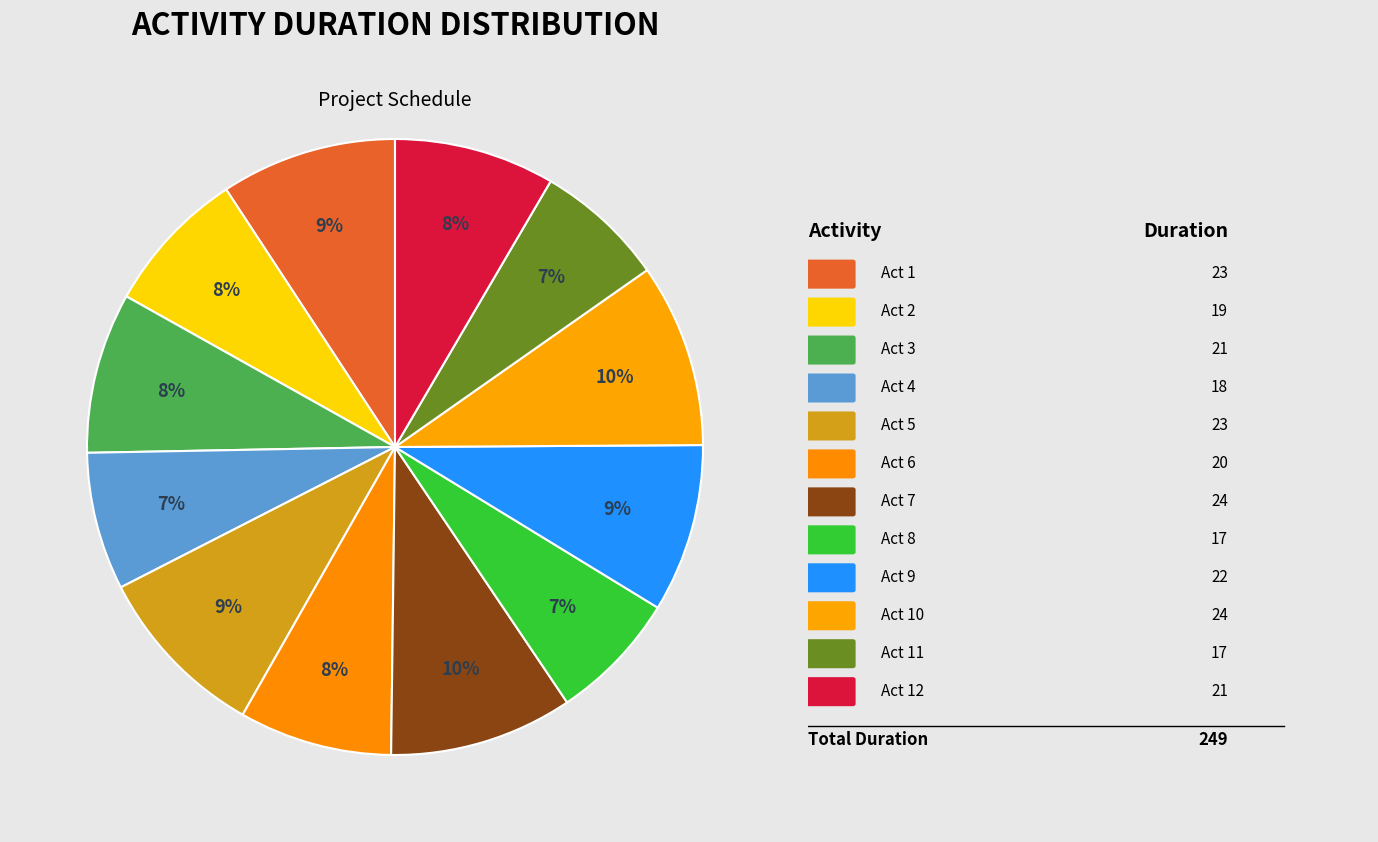

Count the number of slices in the pie.

12